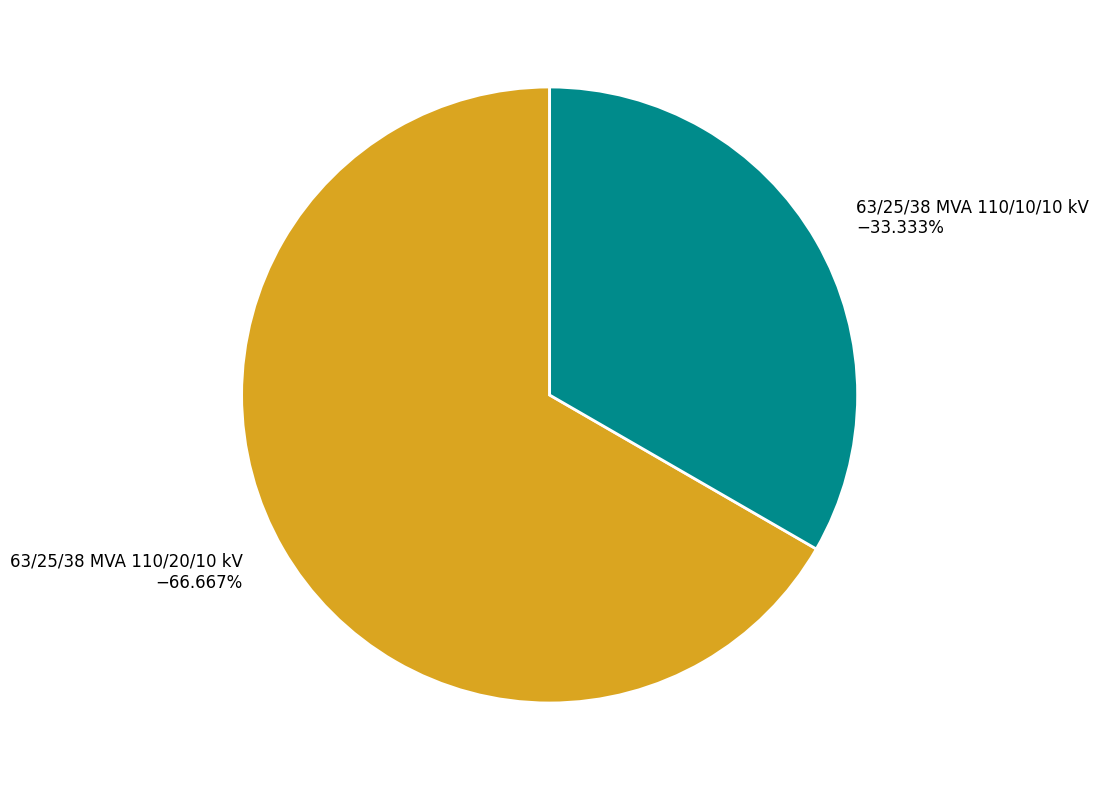

Is there any slice that represents more than half of the pie?

Yes